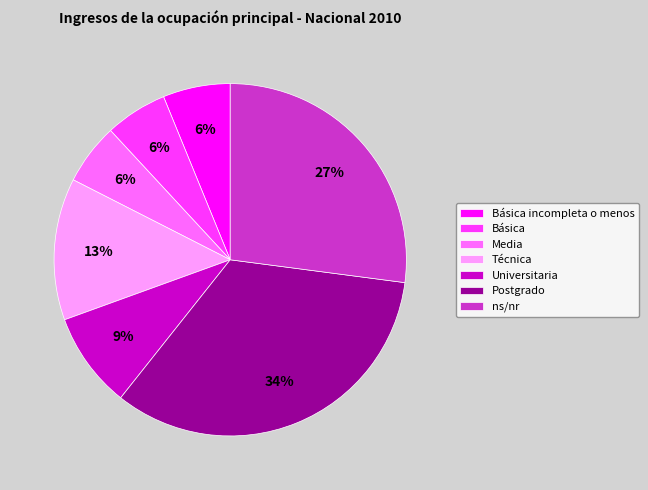

Between Media and Técnica, which is larger?

Técnica